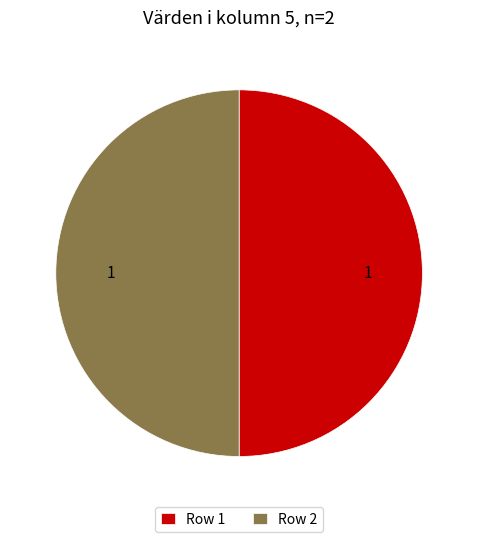

Is it true that Row 2 is 50% of the pie?

True